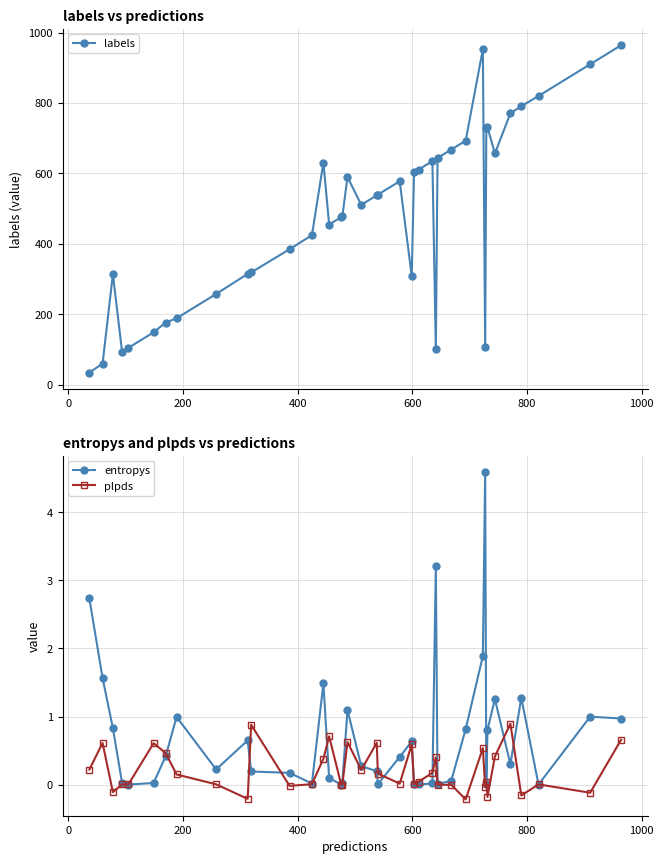

What is the greatest value displayed?

964.0